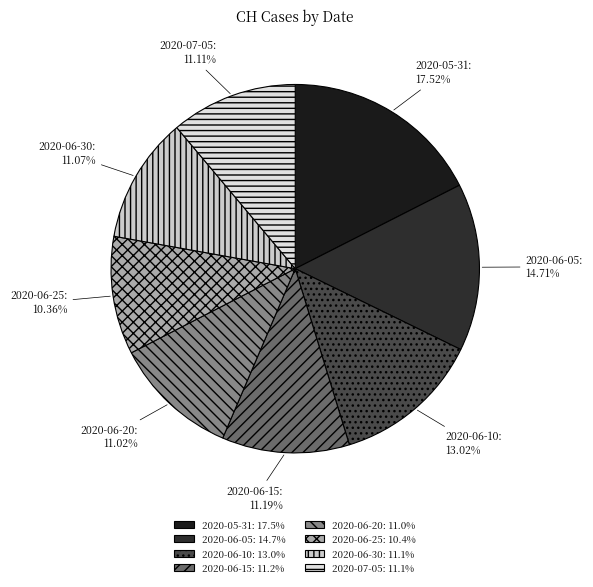

What is the ratio of the value at 2020-07-05 to the value at 2020-06-25?

1.1